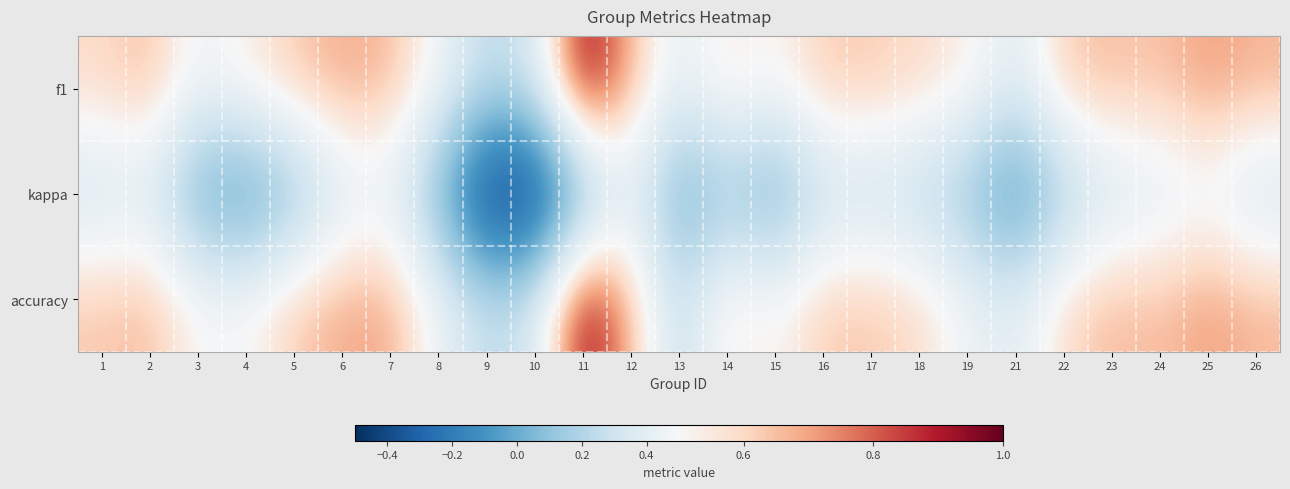

Rank the series at 10 from lowest to highest value.

kappa, f1, accuracy